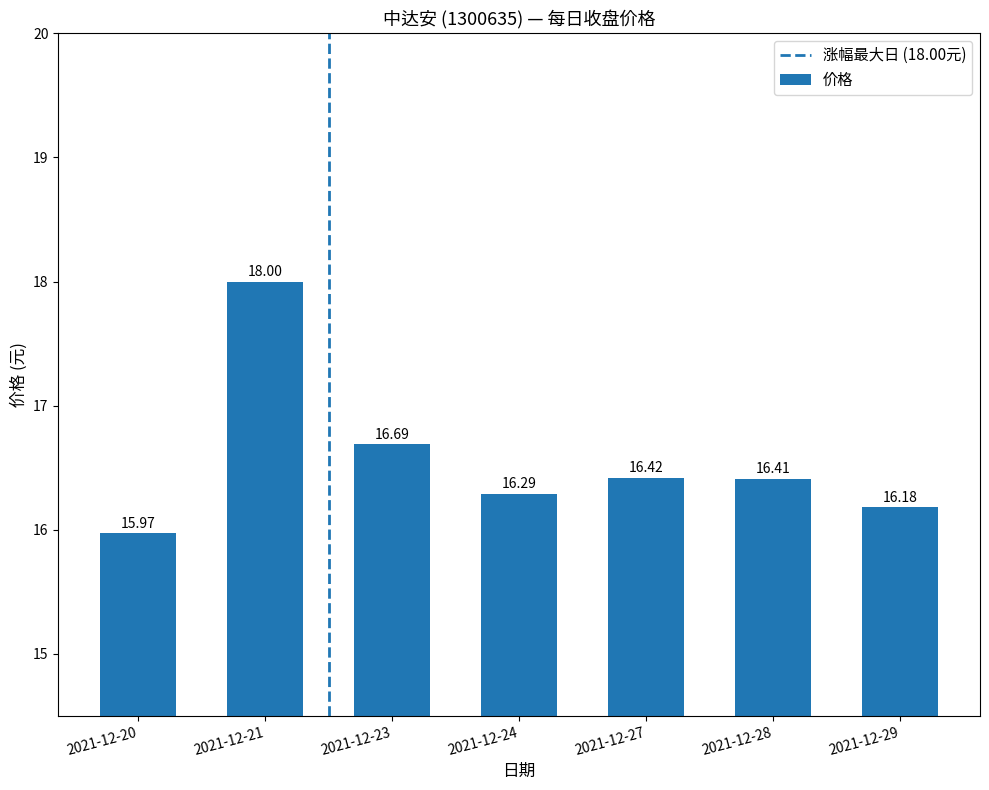

List the labels in order of value, smallest first.

2021-12-20, 2021-12-29, 2021-12-24, 2021-12-28, 2021-12-27, 2021-12-23, 2021-12-21